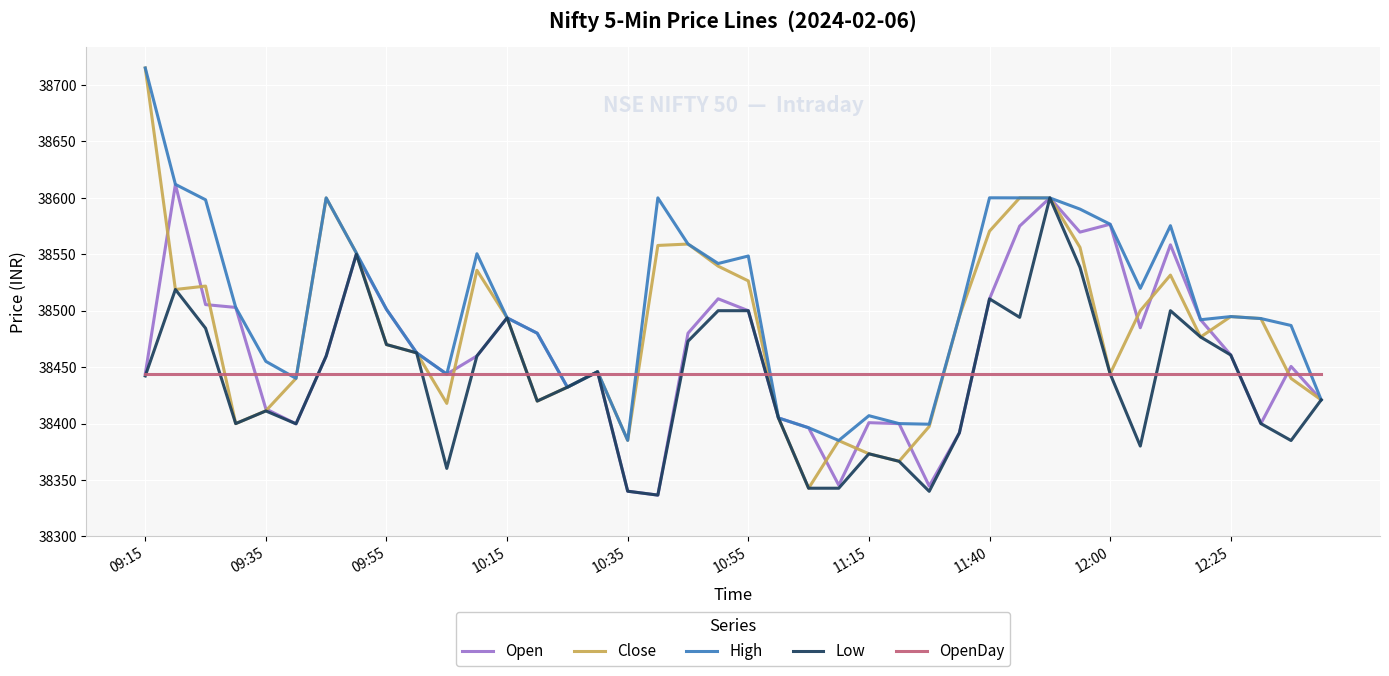

What is the greatest value displayed?

38715.0